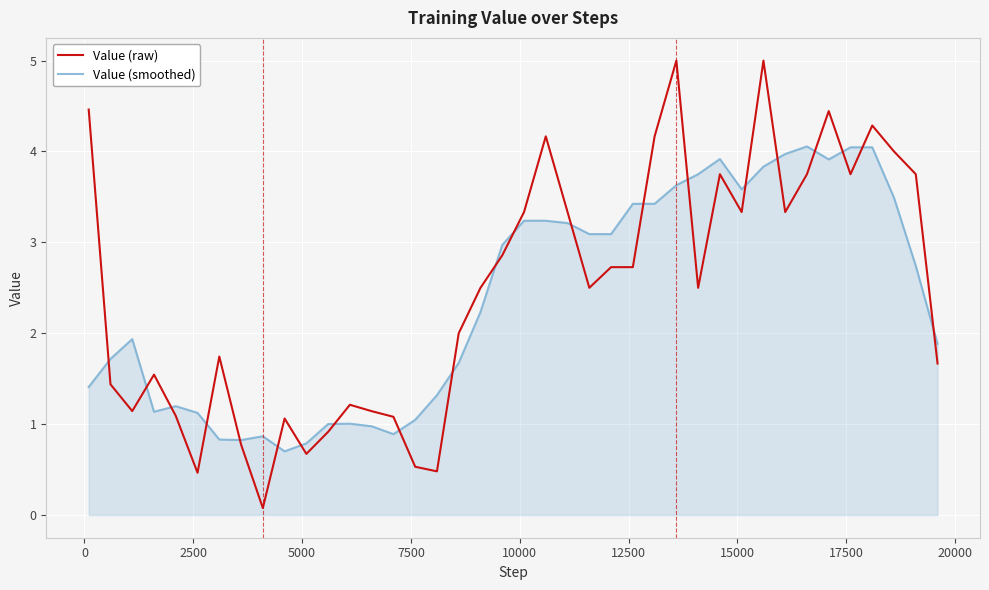

Which series has the widest spread of values?

Value (raw)